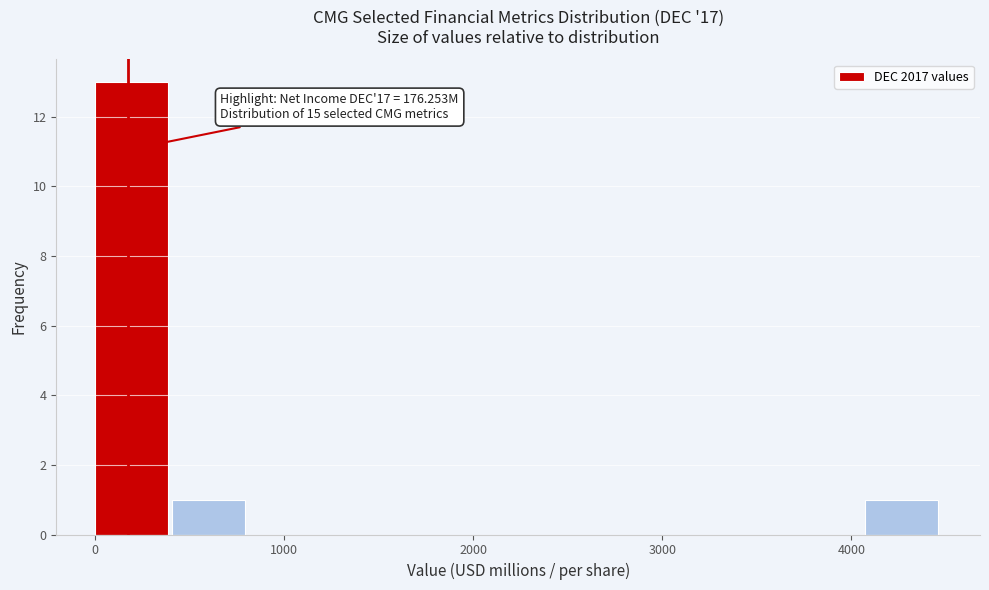

Over which range of the x-axis is the bar tallest?

0 to 400